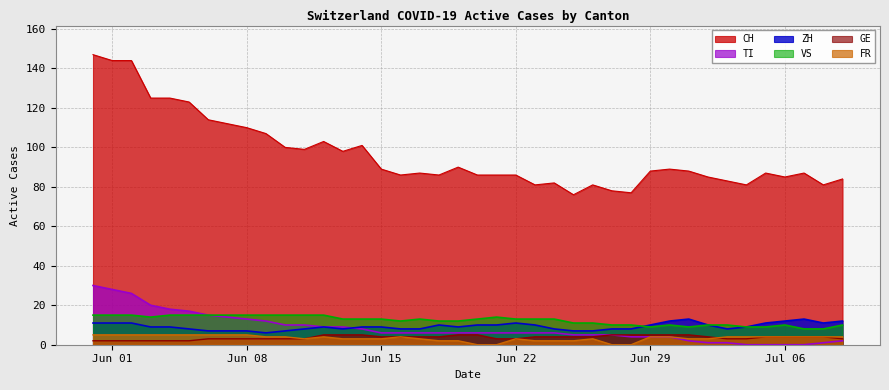

How many lines are shown in the chart?

6